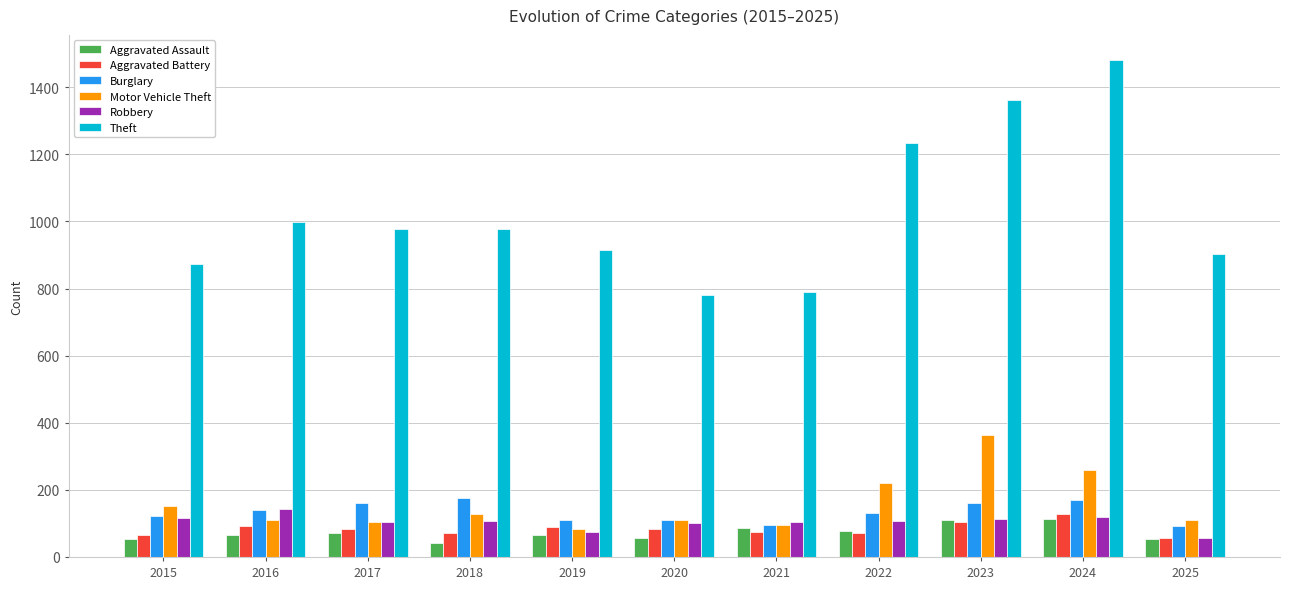

What is the value of the Burglary bar at the 1st from the left?

121